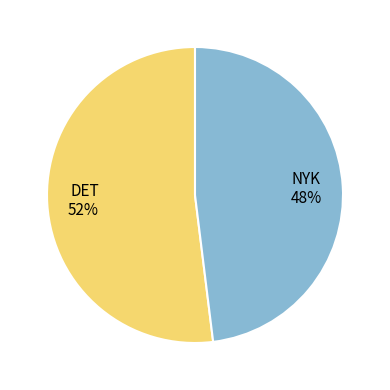

To the nearest percent, what is the combined percentage of NYK and DET?

100%